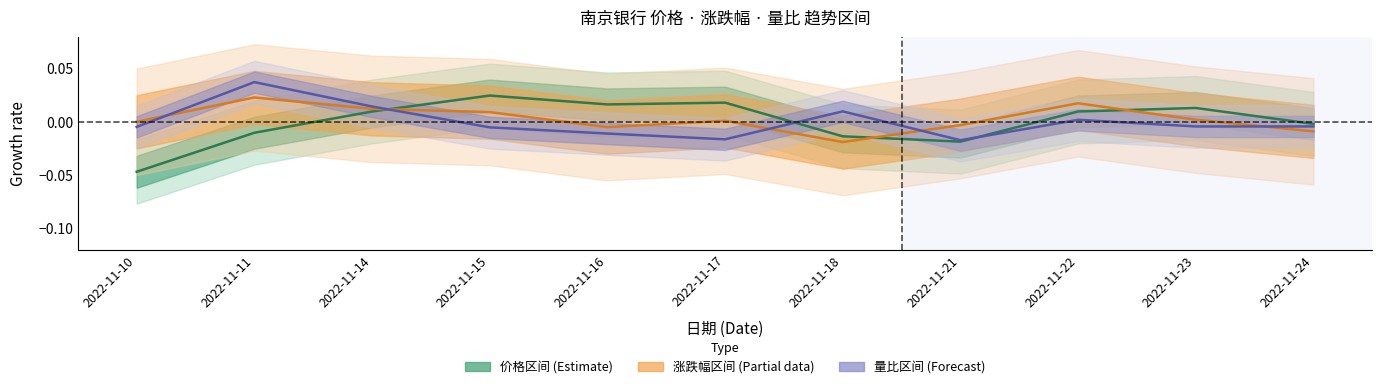

Does the chart display data point markers on the line(s)?

No